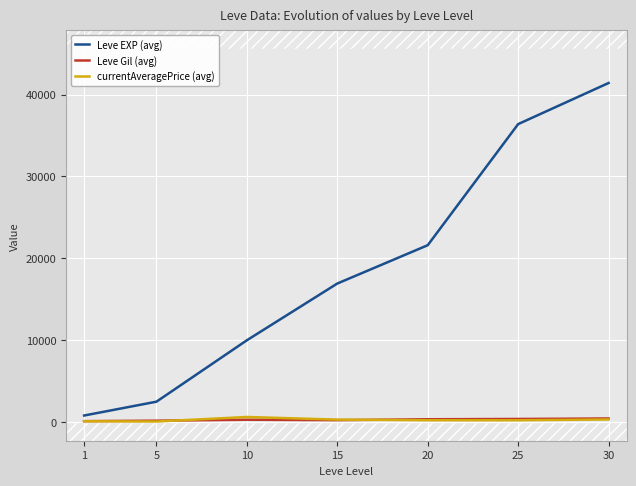

Does the chart display data point markers on the line(s)?

No